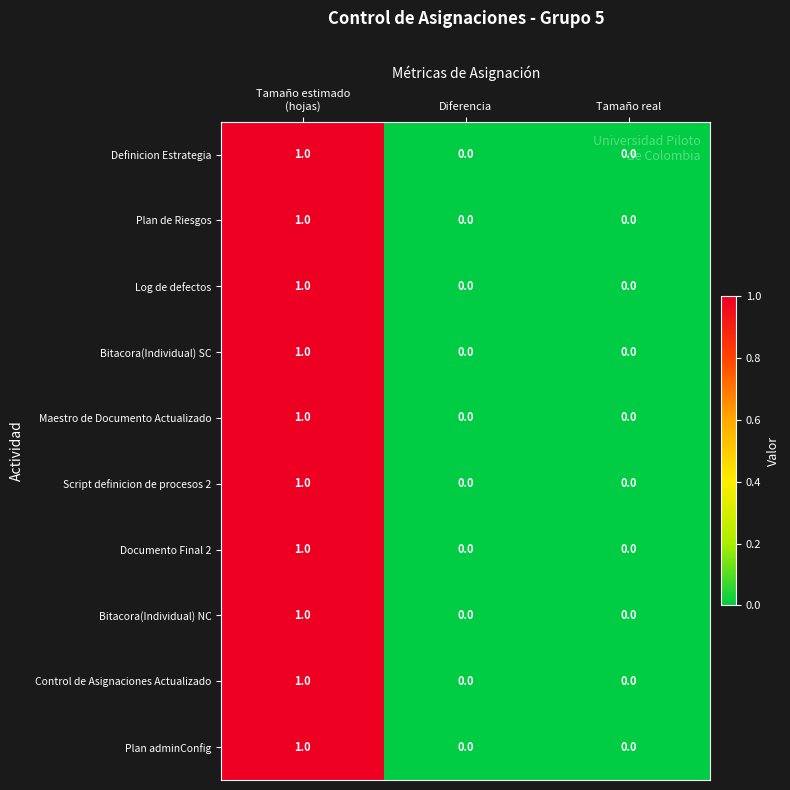

Is it true that Plan adminConfig equals 0 at Tamaño real?

True